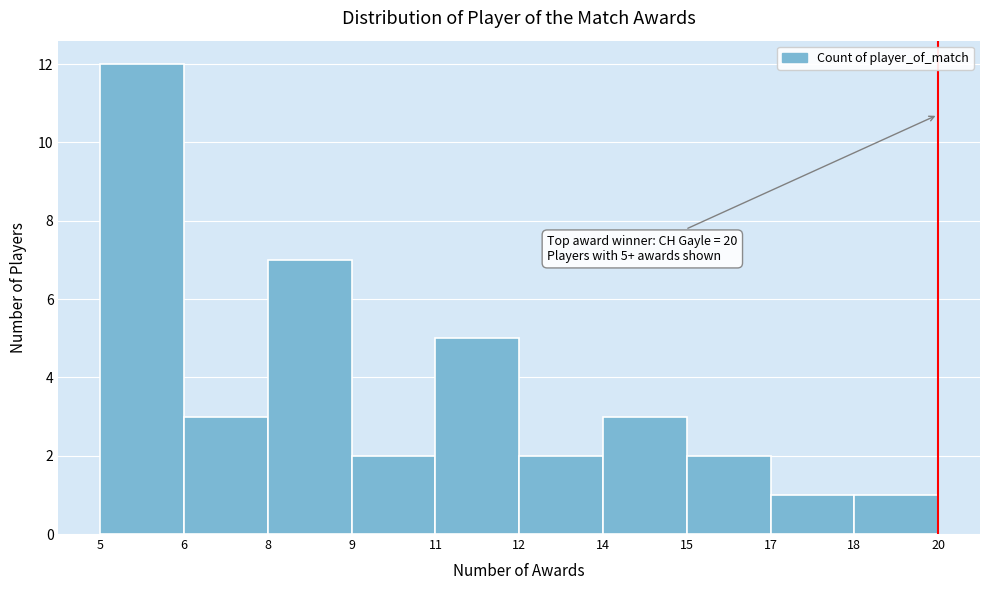

Reading right to left, list all the values displayed in this chart.

1	1	2	3	2	5	2	7	3	12